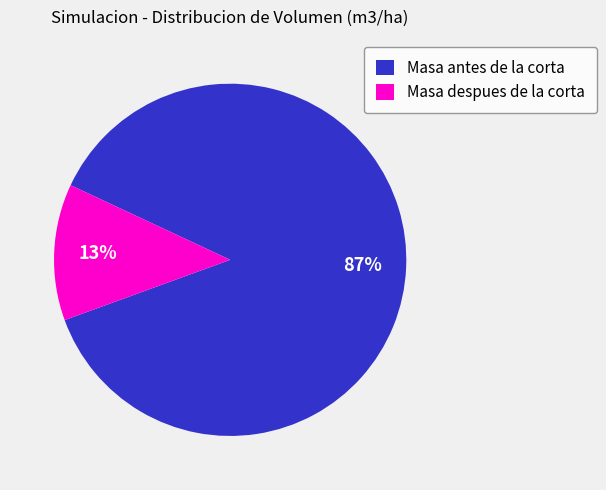

How many slices are in this pie chart?

2